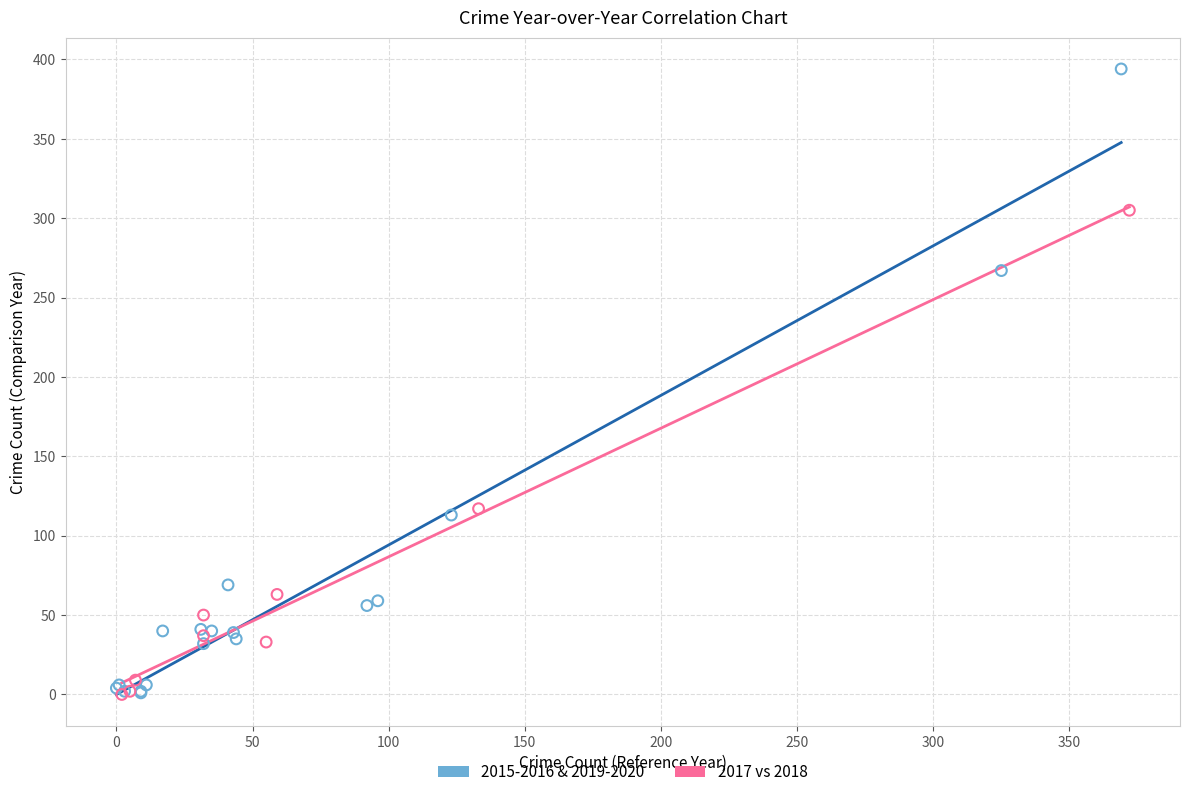

Which series has the widest spread of Y values?

2015-2016 & 2019-2020